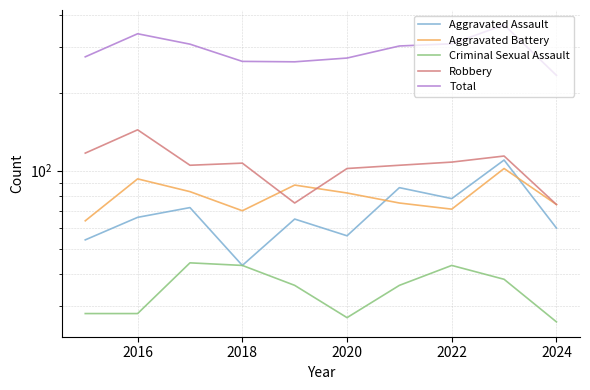

What is the maximum value for Aggravated Assault?

110